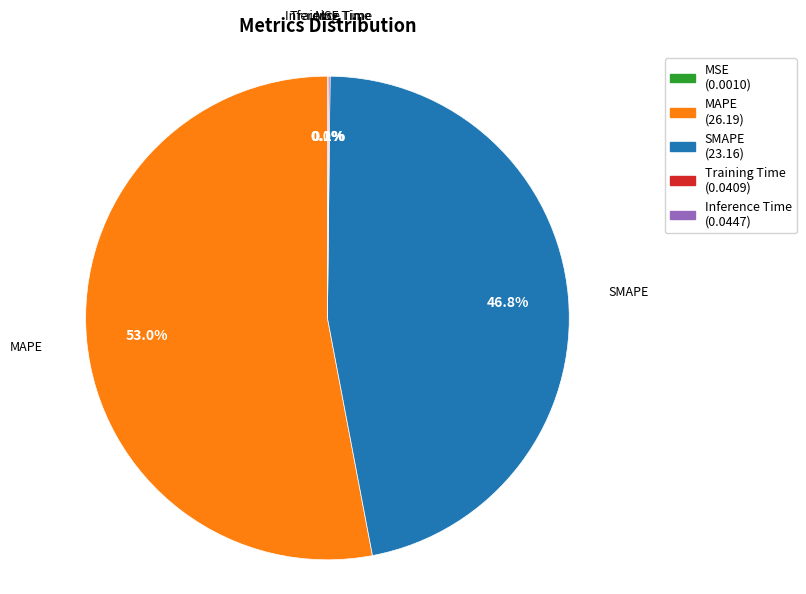

Which slice is the largest?

MAPE